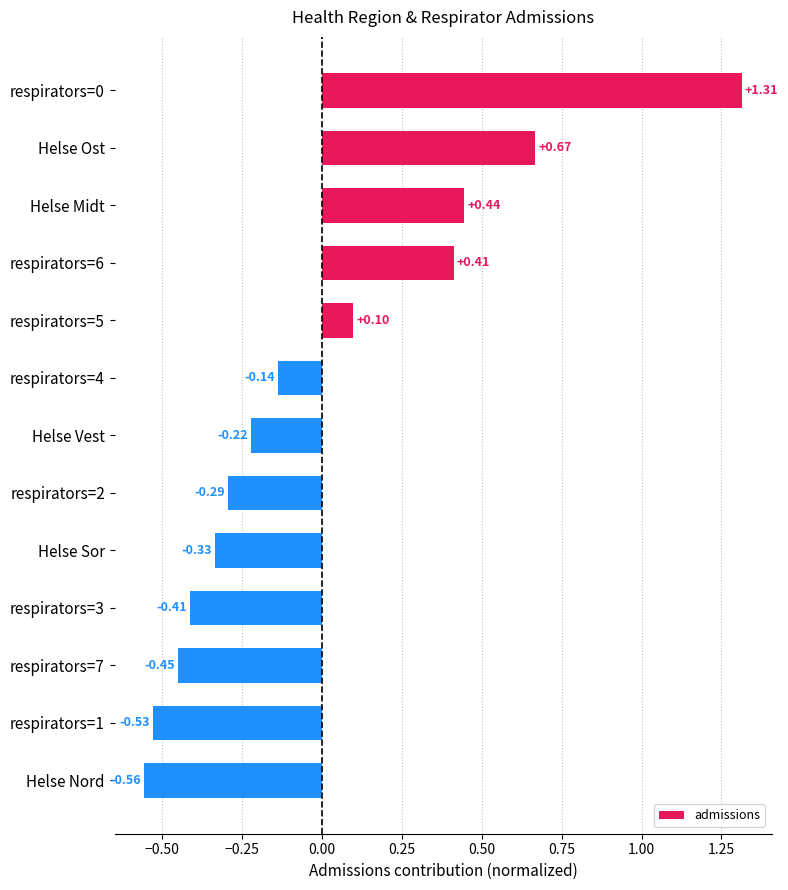

What is the change in value from respirators=0 to respirators=3?

-1.7